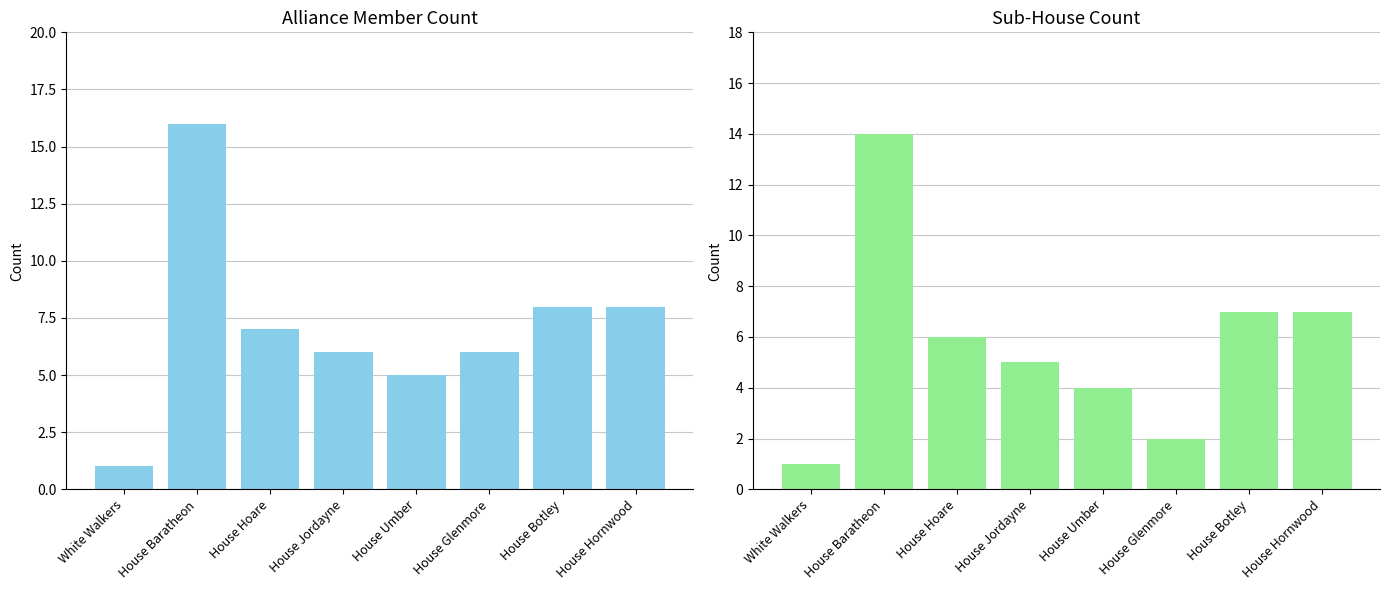

What are all the series names shown in the legend?

Member Count, Sub-House Count